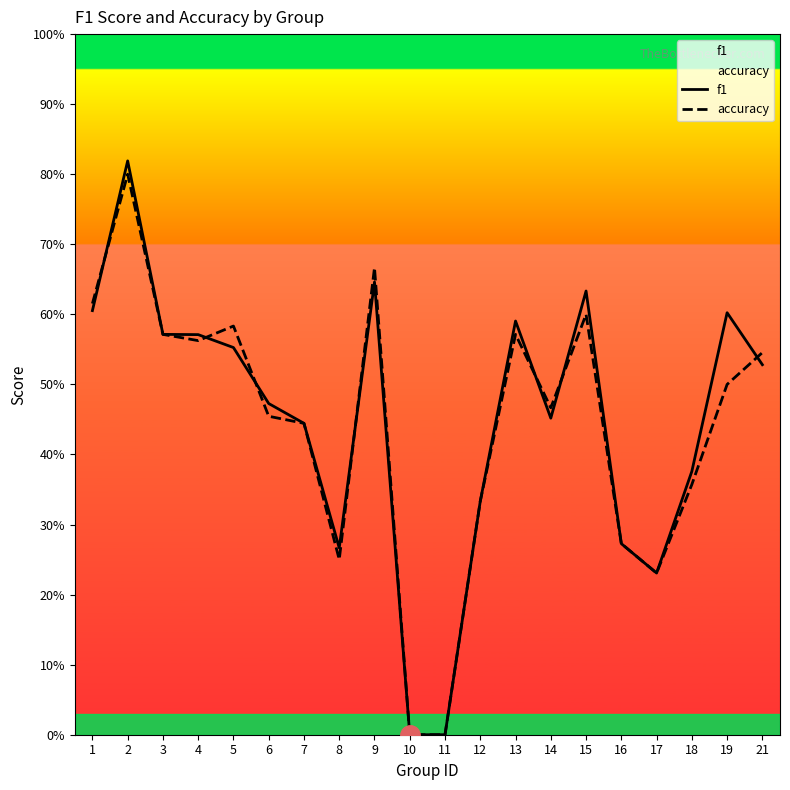

How many accuracy values are between 0 and 1?

20